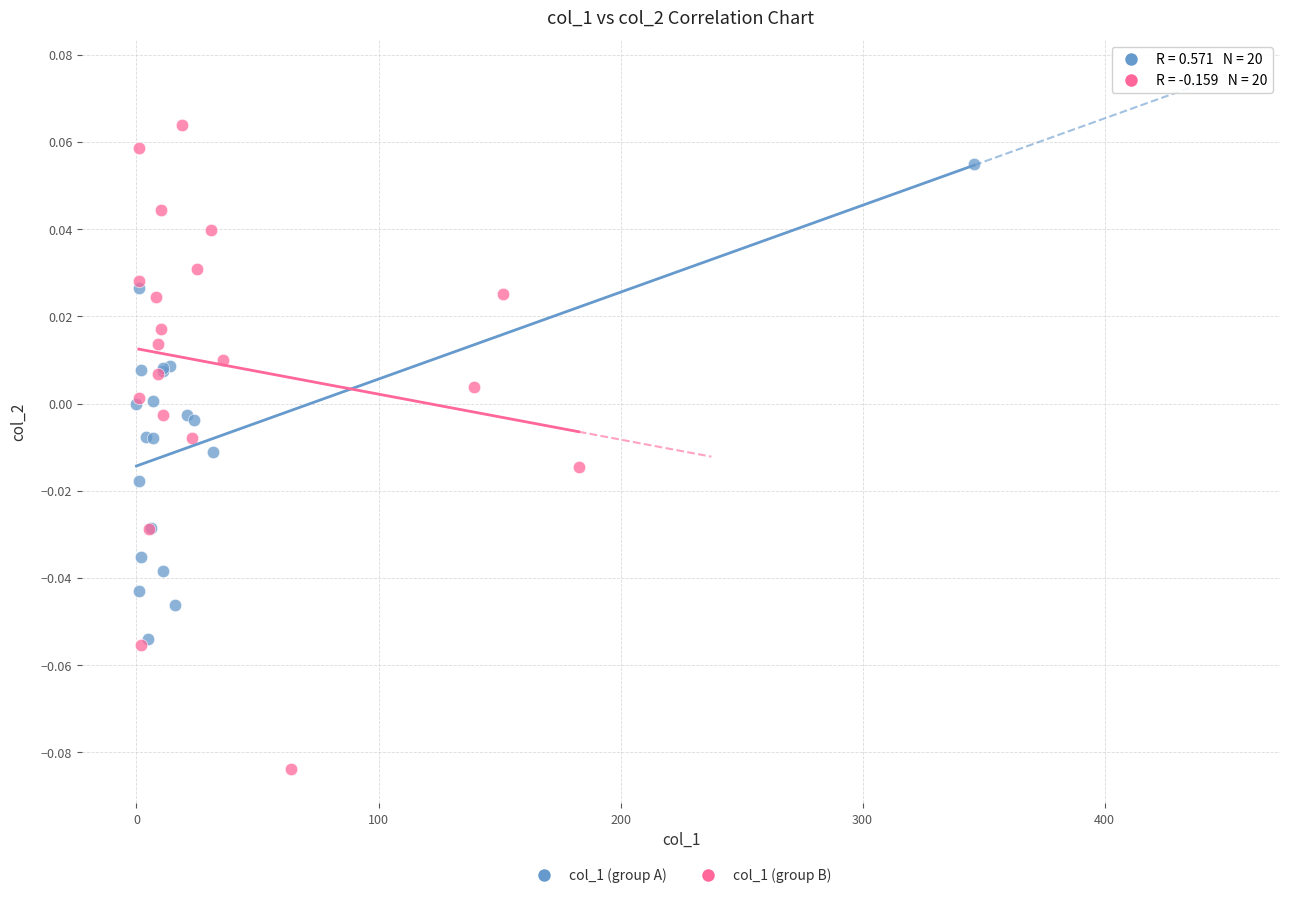

Which series contains the highest Y value?

col_1 (group B)